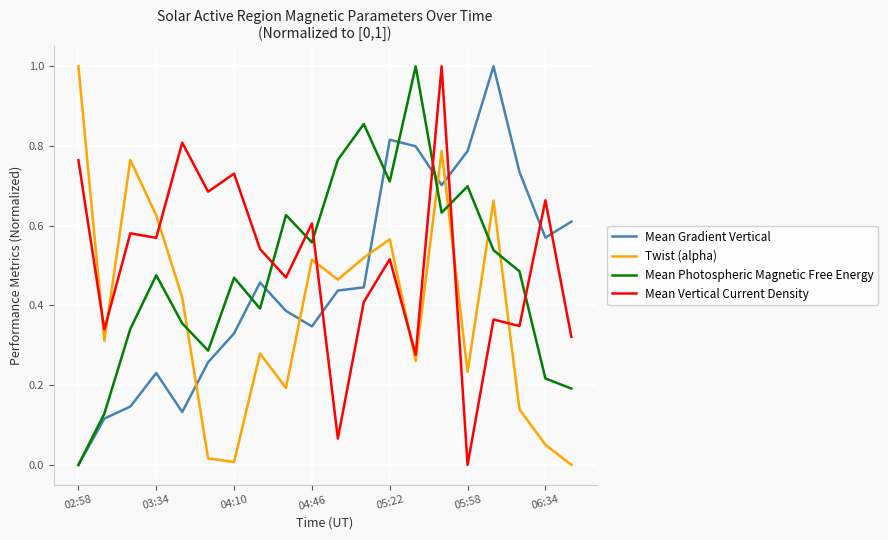

Does the chart have visible grid lines?

Yes